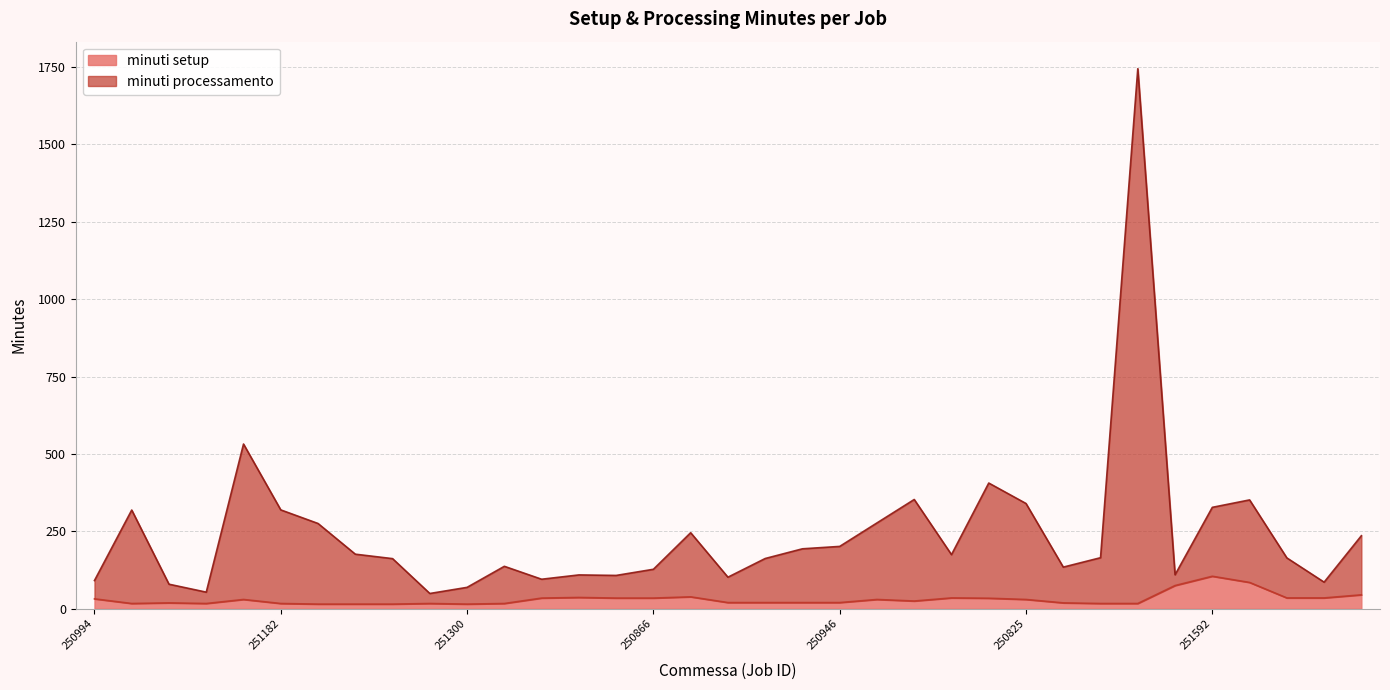

Rank the series at 250866 from lowest to highest value.

minuti setup, minuti processamento